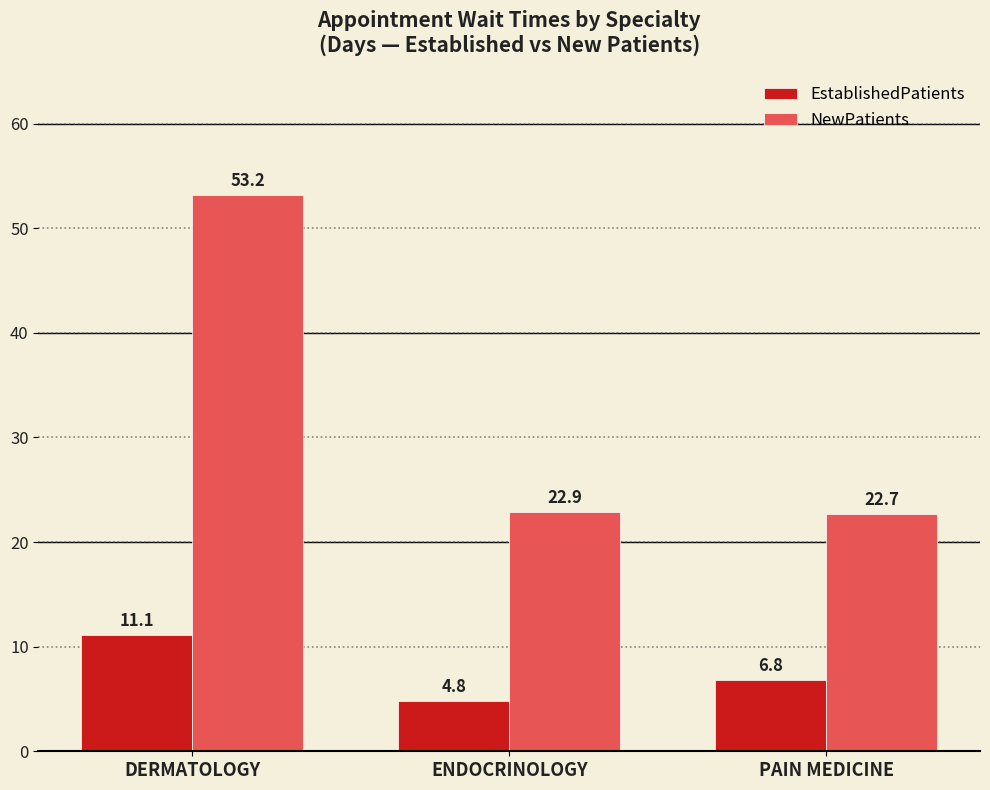

What is the difference between the EstablishedPatients values at PAIN MEDICINE and DERMATOLOGY?

4.3